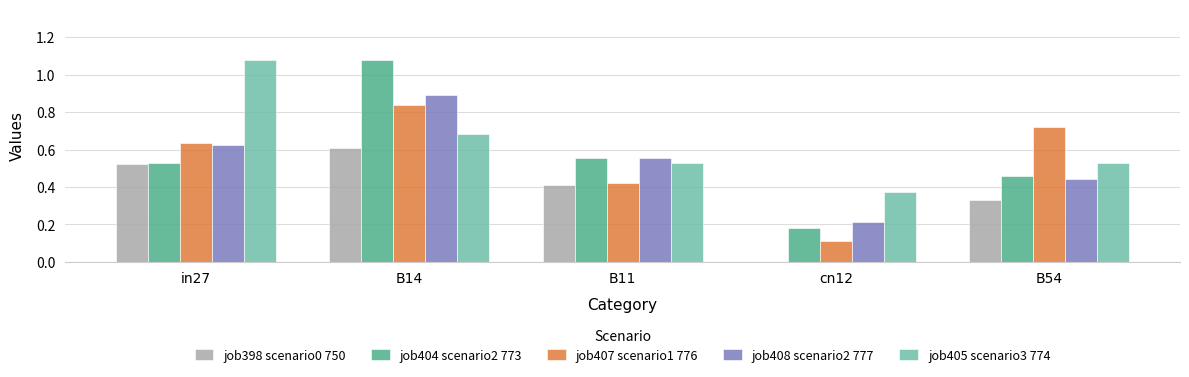

Which series has the largest total across all categories?

job405 scenario3 774